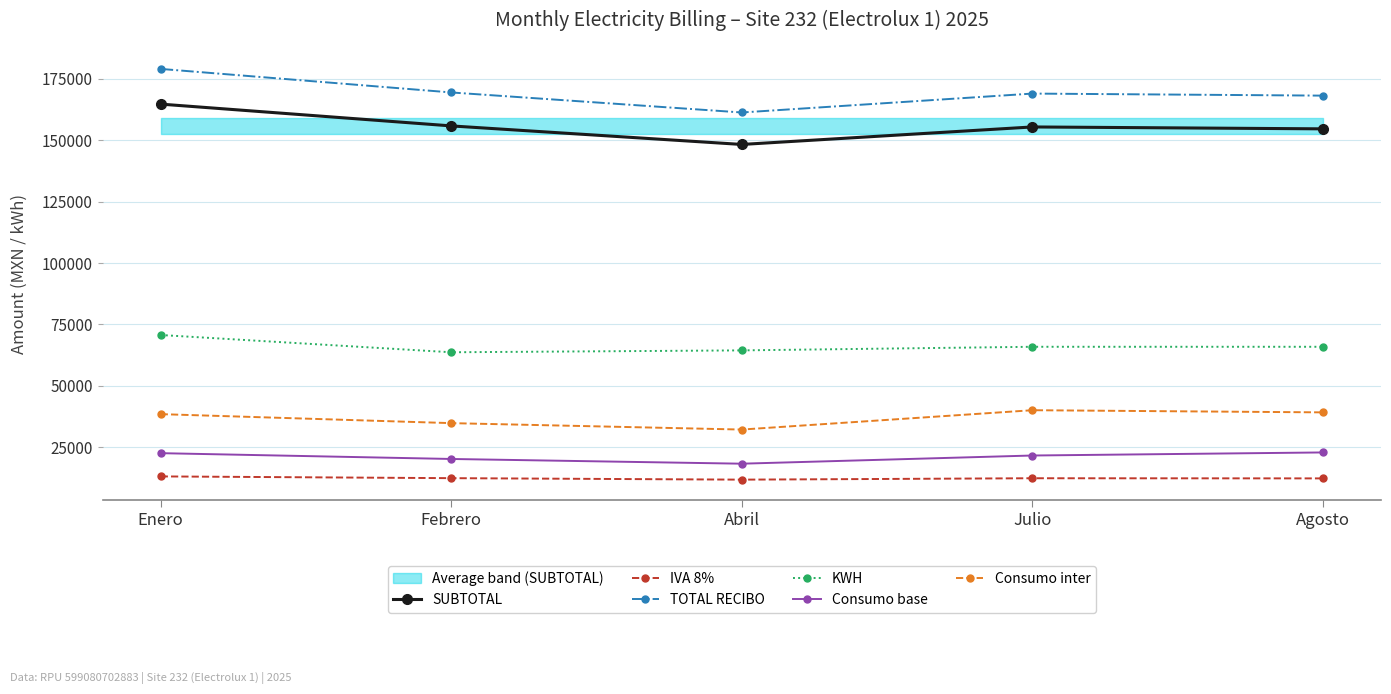

True or false: KWH has a value of 70712.0 at Enero.

True